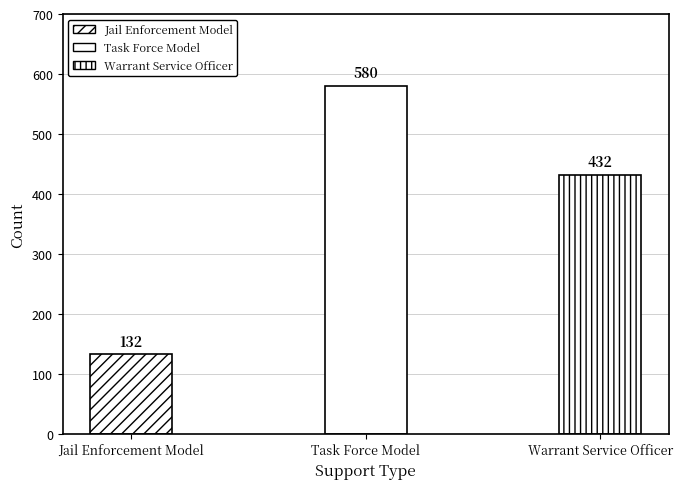

How many data points are less than 432?

1